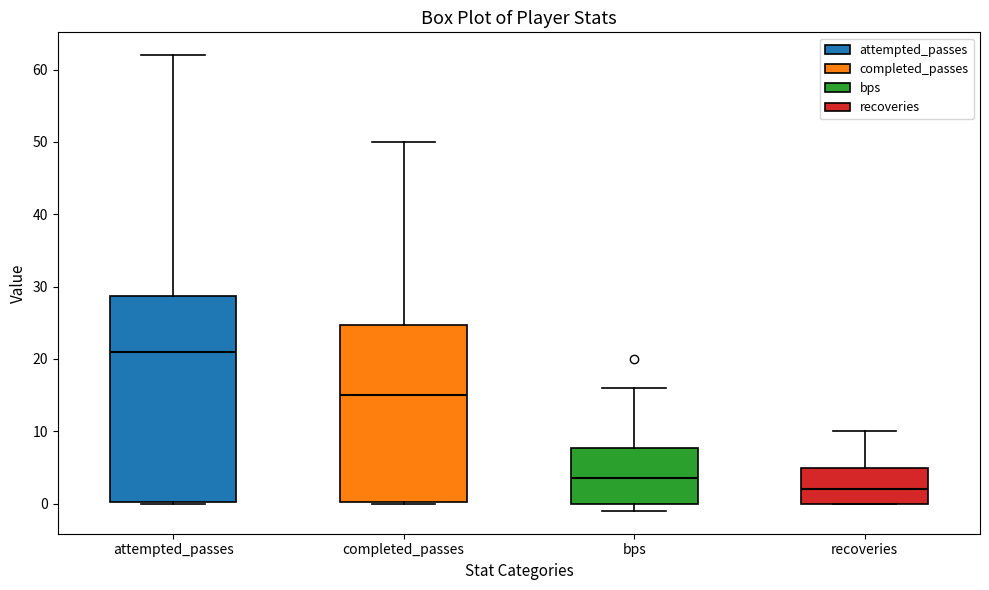

Reading left to right, read every box against the y-axis: the position of its median line, the range the box covers, and the ends of its whiskers. The values are not printed on the chart, so give them approximately, as read against the axis.

attempted_passes: median 21, box 0 to 29, whiskers 0 to 62
completed_passes: median 15, box 0 to 25, whiskers 0 to 50
bps: median 4, box 0 to 8, whiskers -1 to 16
recoveries: median 2, box 0 to 5, whiskers 0 to 10